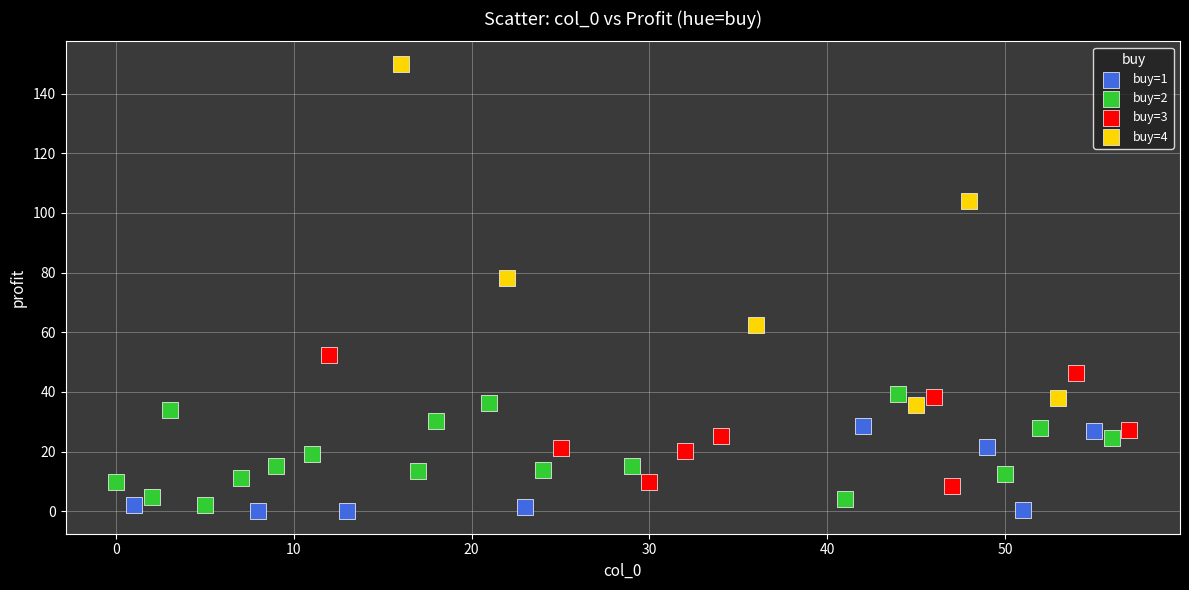

What are all the series names shown in the legend?

buy=1, buy=2, buy=3, buy=4